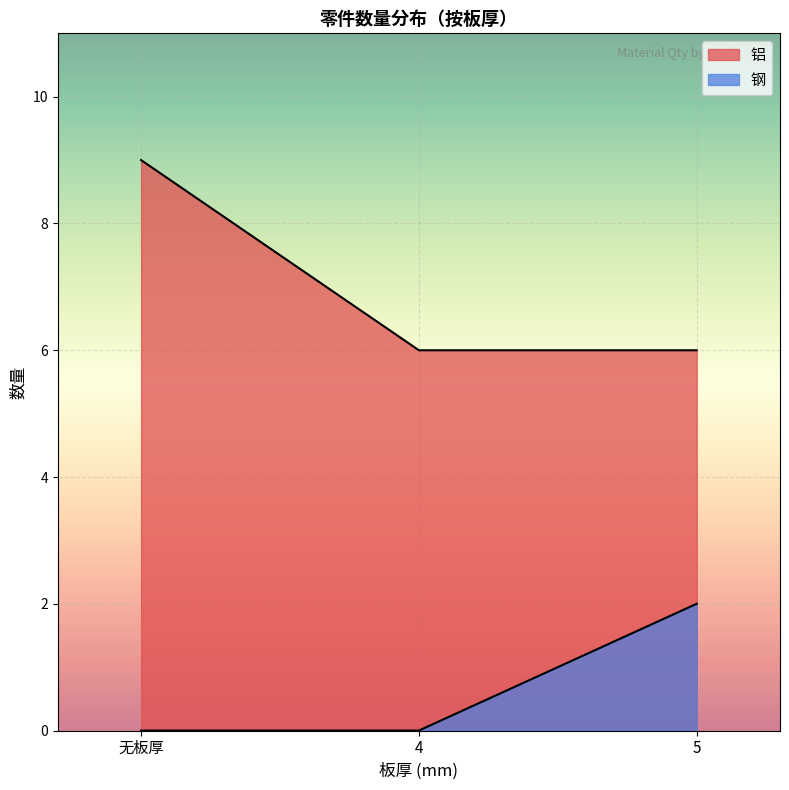

Which series has the largest total across all categories?

铝